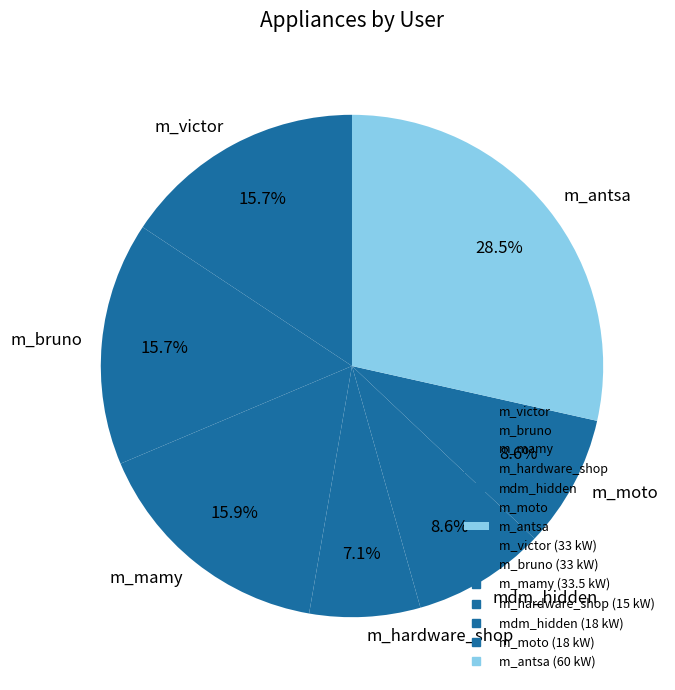

Which slice is the largest?

m_antsa